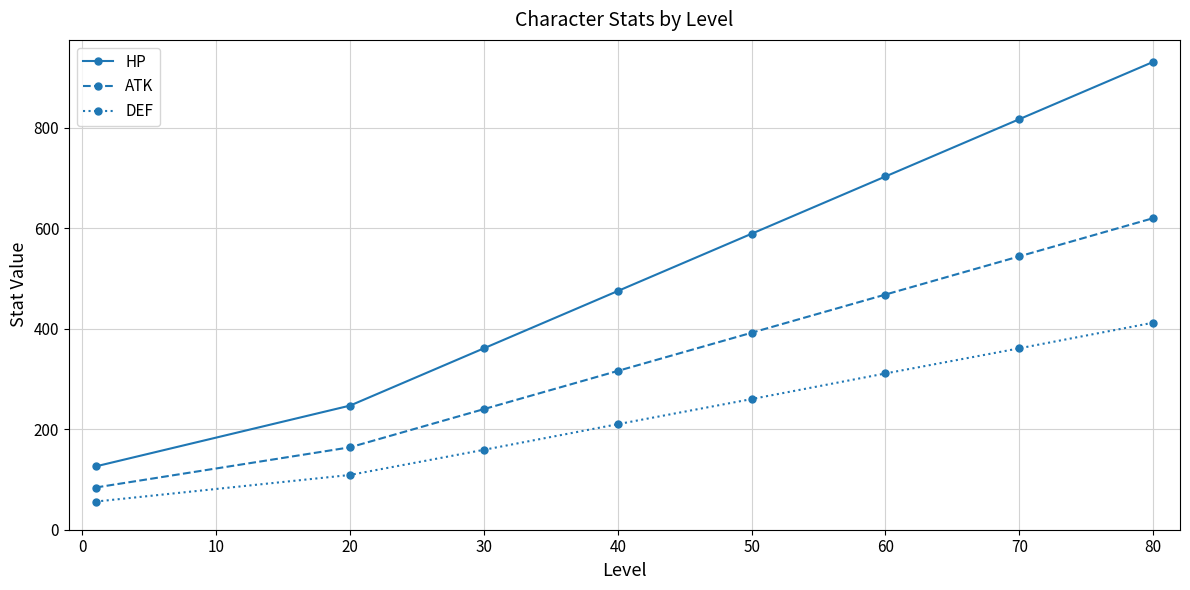

True or false: HP has more than 2 points higher than both neighbors.

False